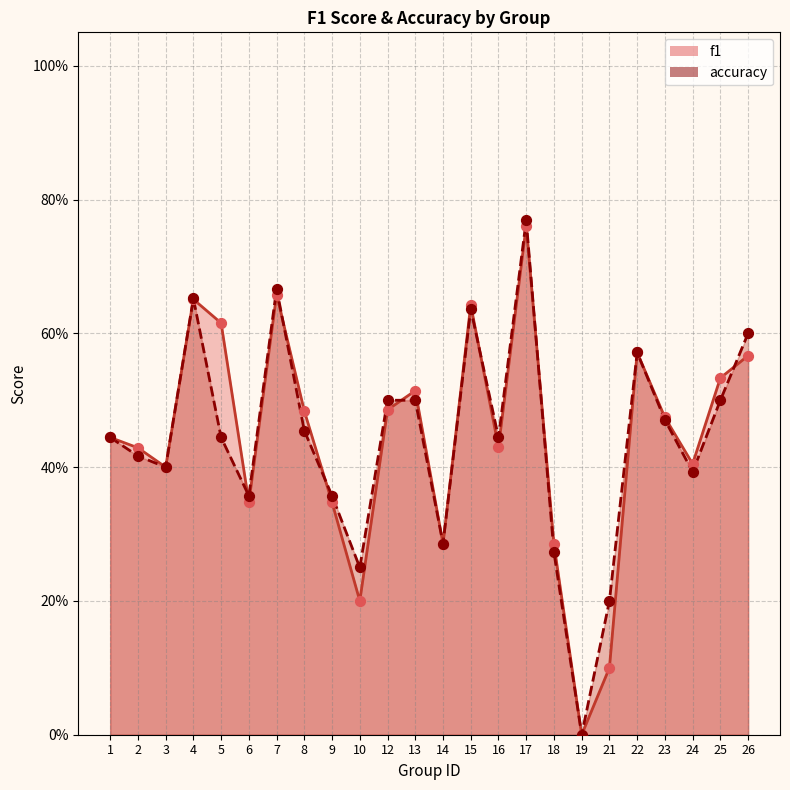

Which series has the widest spread of Y values?

accuracy